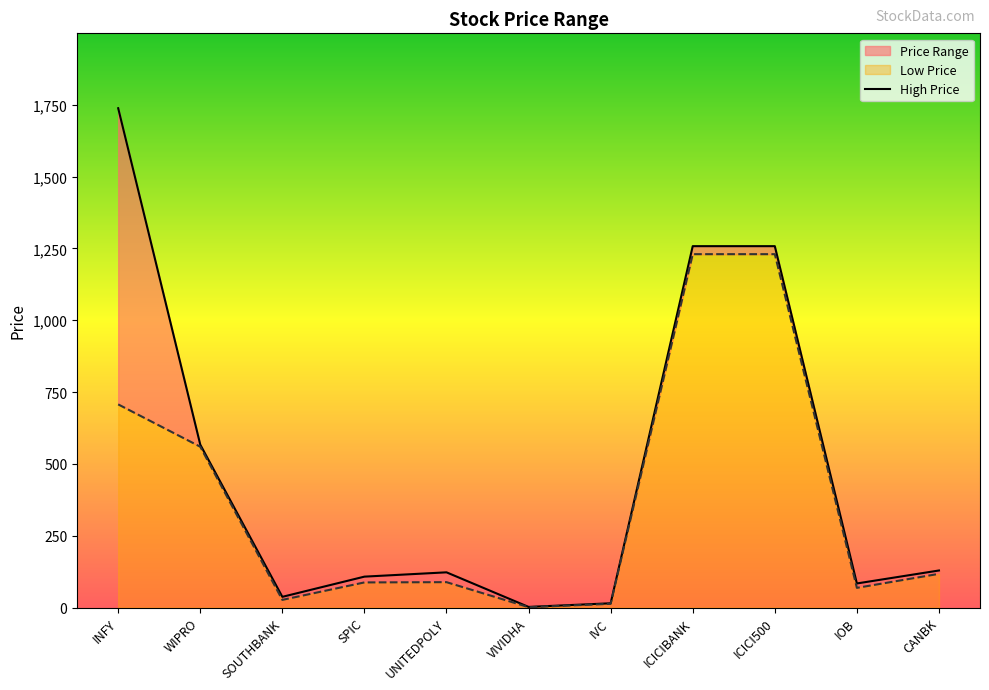

What is the greatest value displayed?

1737.9